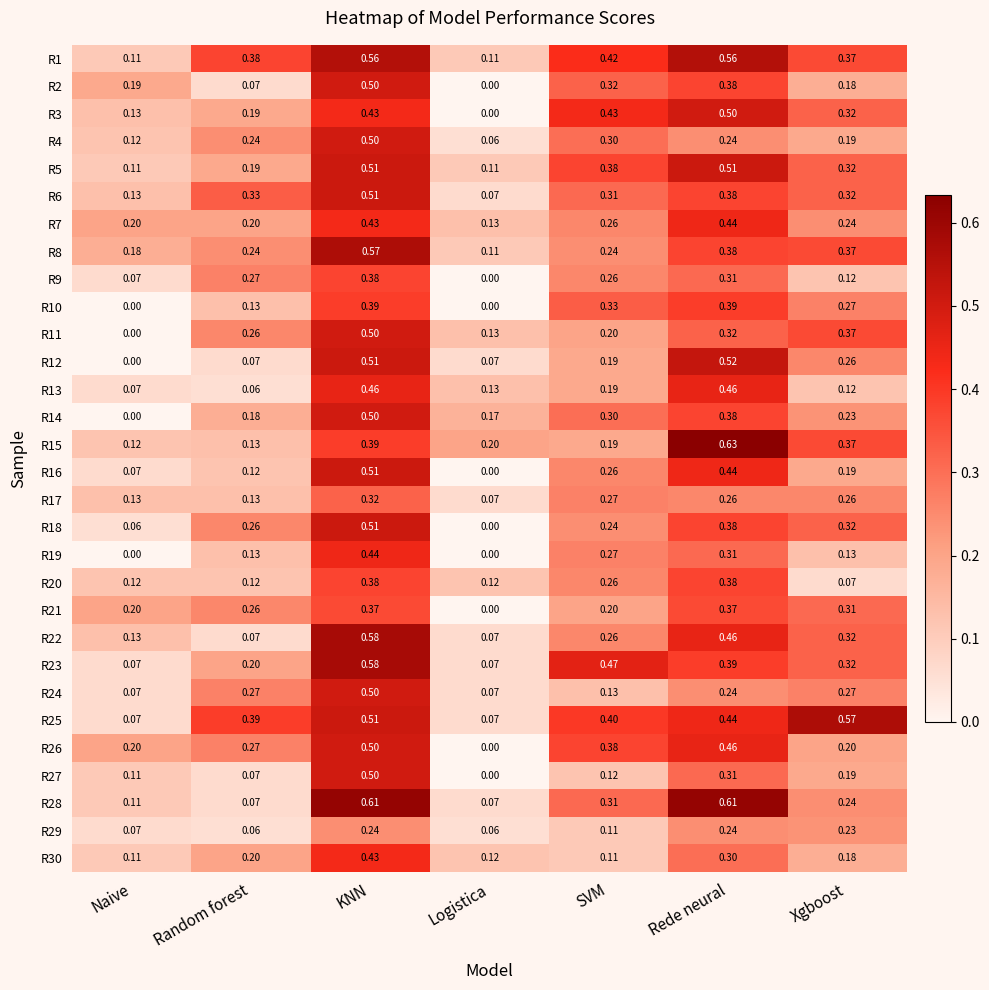

Where is R8 nearest to the value 0?

Logistica